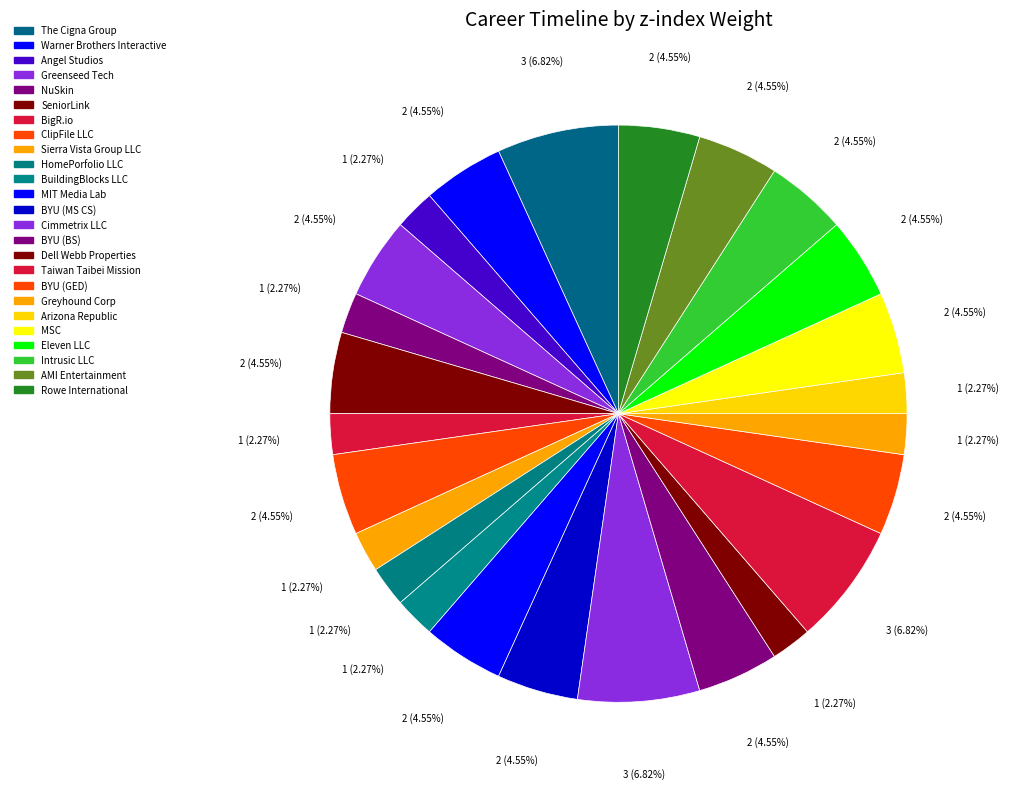

Which category has the smallest portion of the pie?

Angel Studios